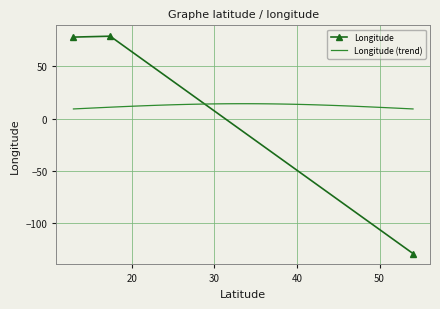

The value at 17.40494 is 31.4. True or false?

False